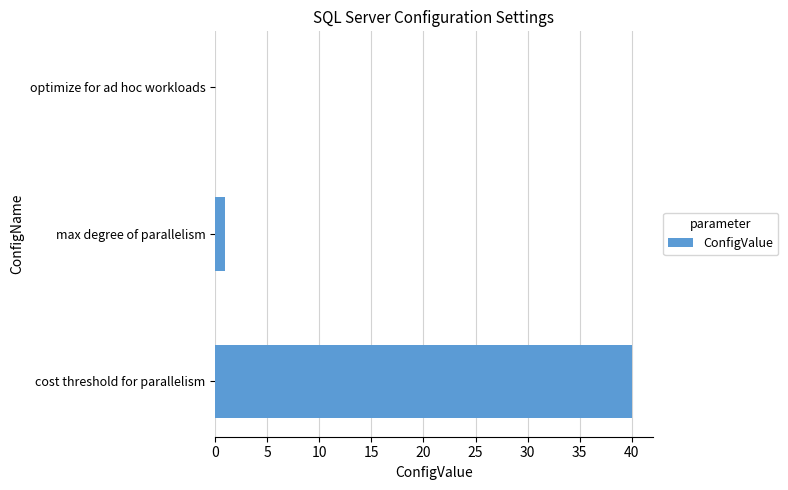

The chart shows a value of 0 at optimize for ad hoc workloads. True or false?

True